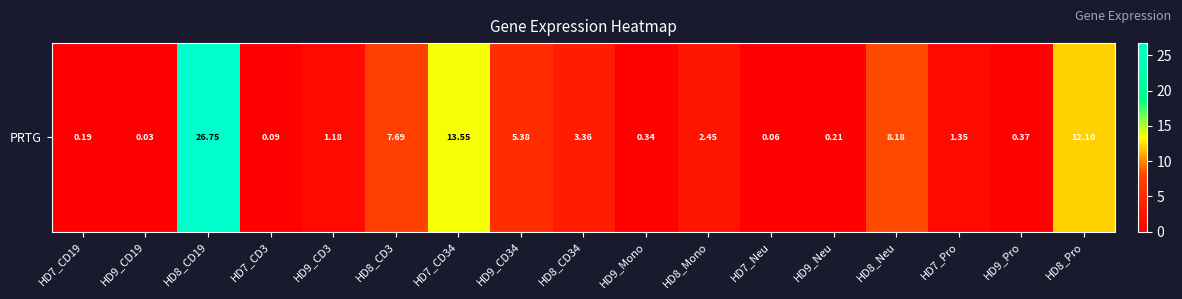

How many data points are above 1?

10